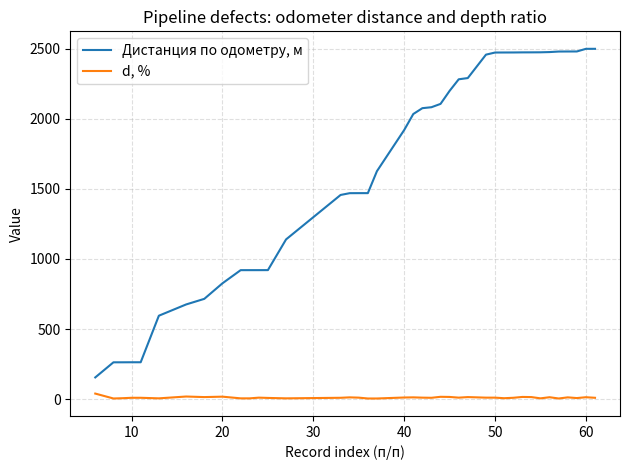

Which series has the widest spread of values?

Дистанция по одометру, м